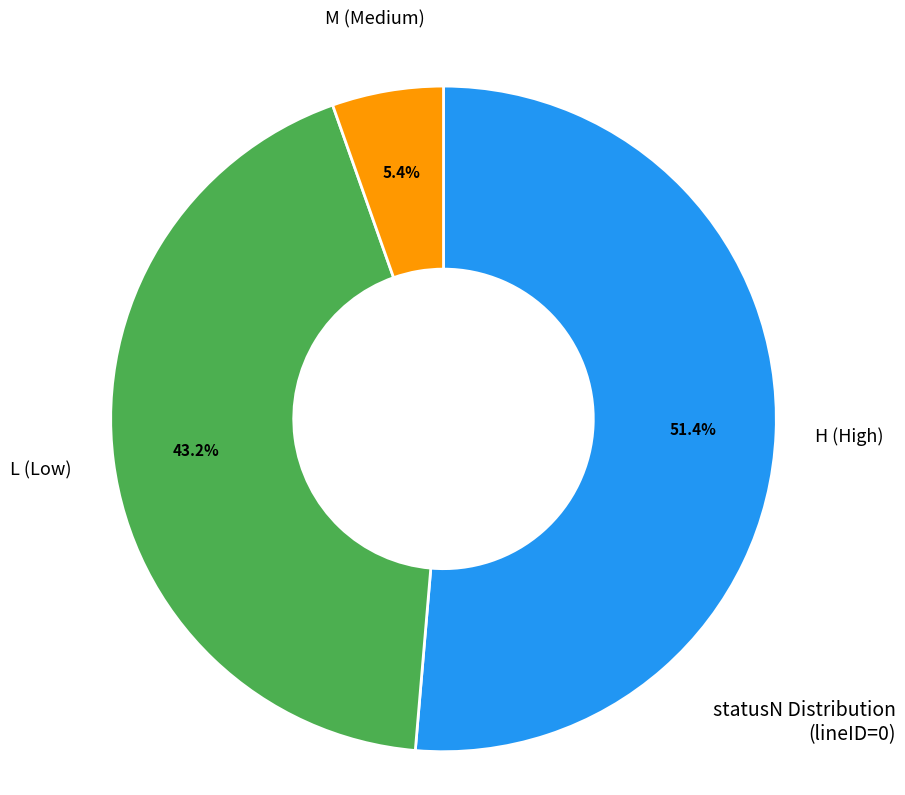

Does any single category account for the majority?

Yes